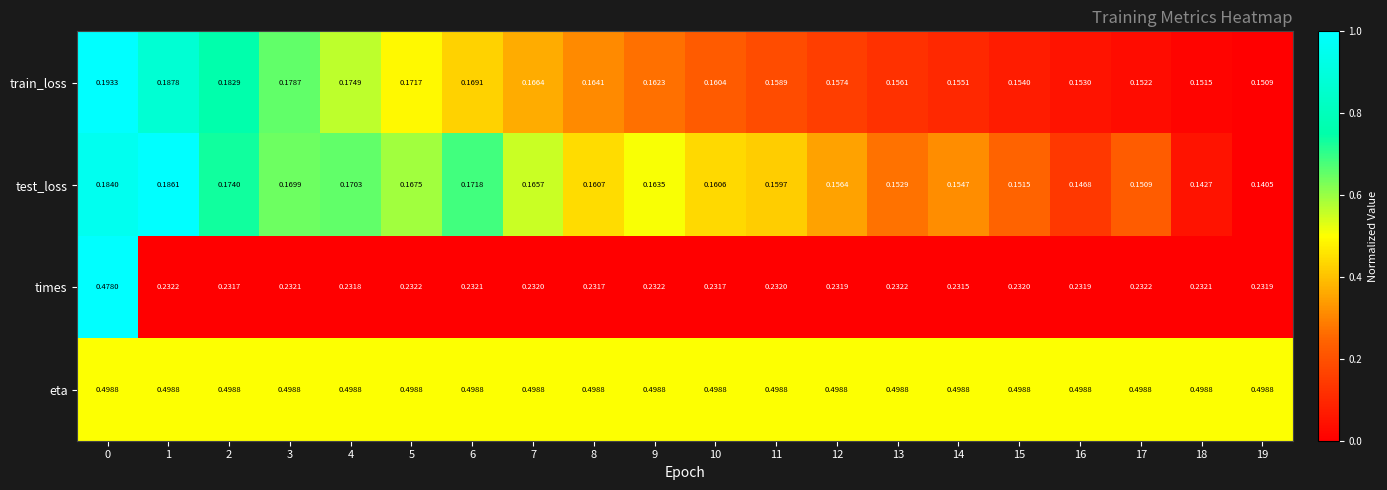

Rank the series by their maximum value, from lowest to highest.

test_loss, train_loss, times, eta